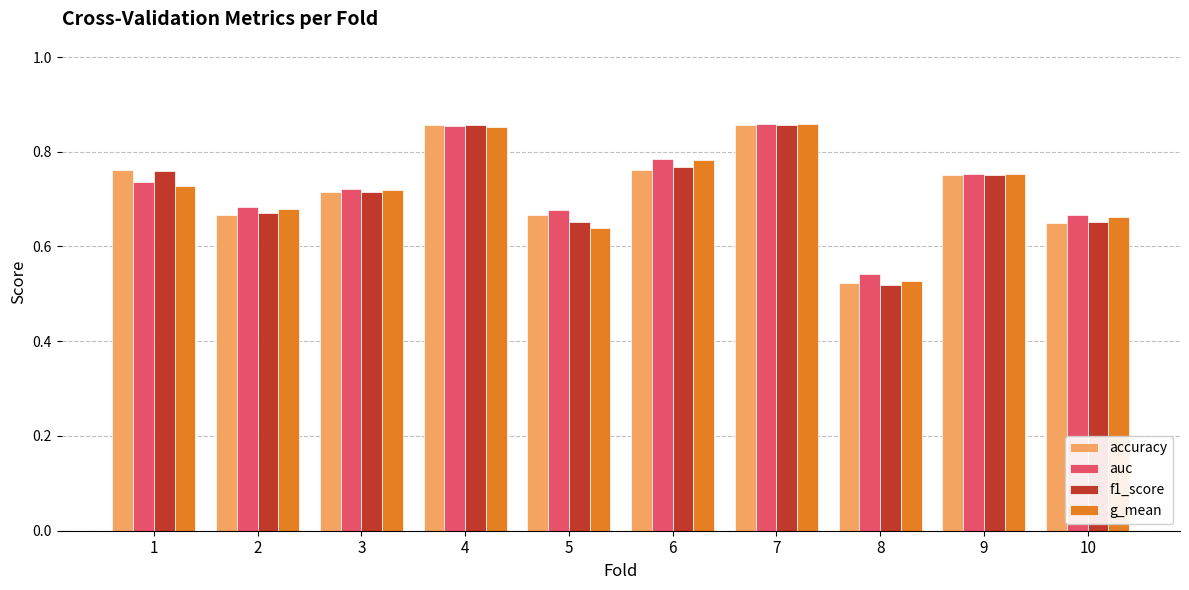

Count the number of categories in the chart.

10